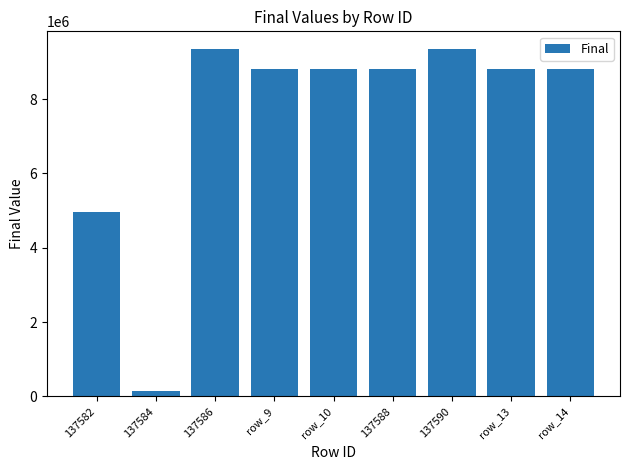

What position from the right is row_14?

1